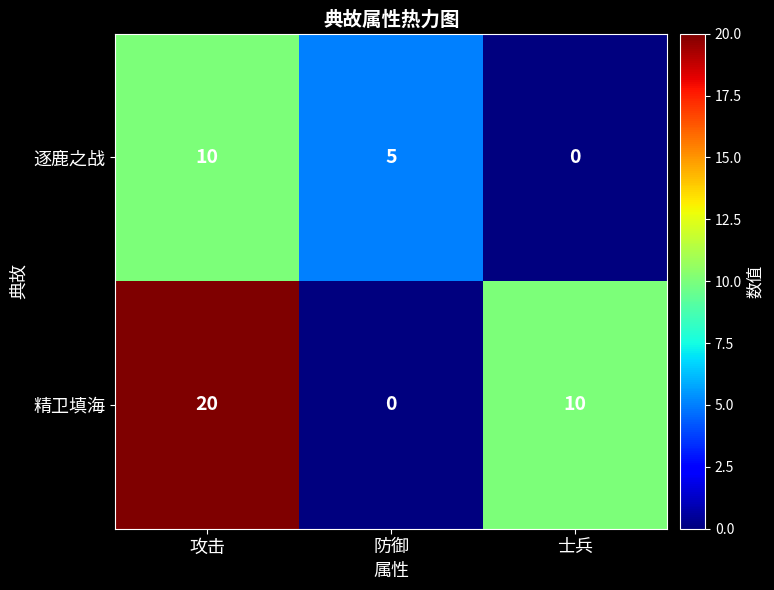

At which label does 精卫填海 first exceed 10?

攻击